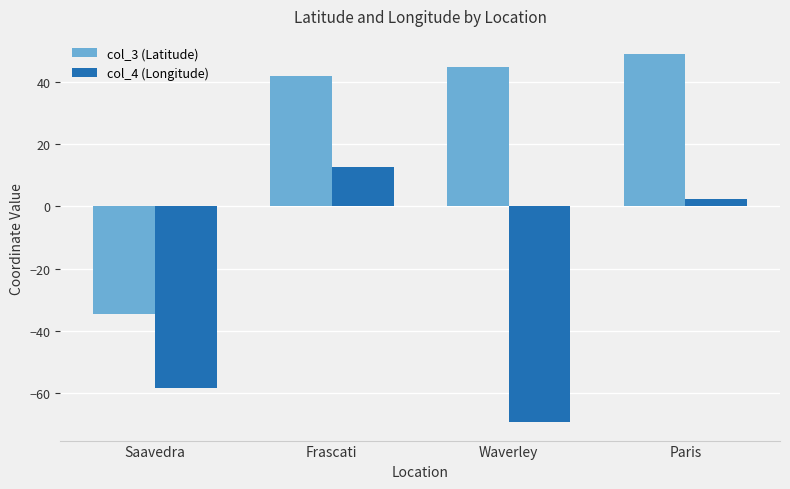

The col_4 (Longitude) series shows -27.3 at Waverley. True or false?

False